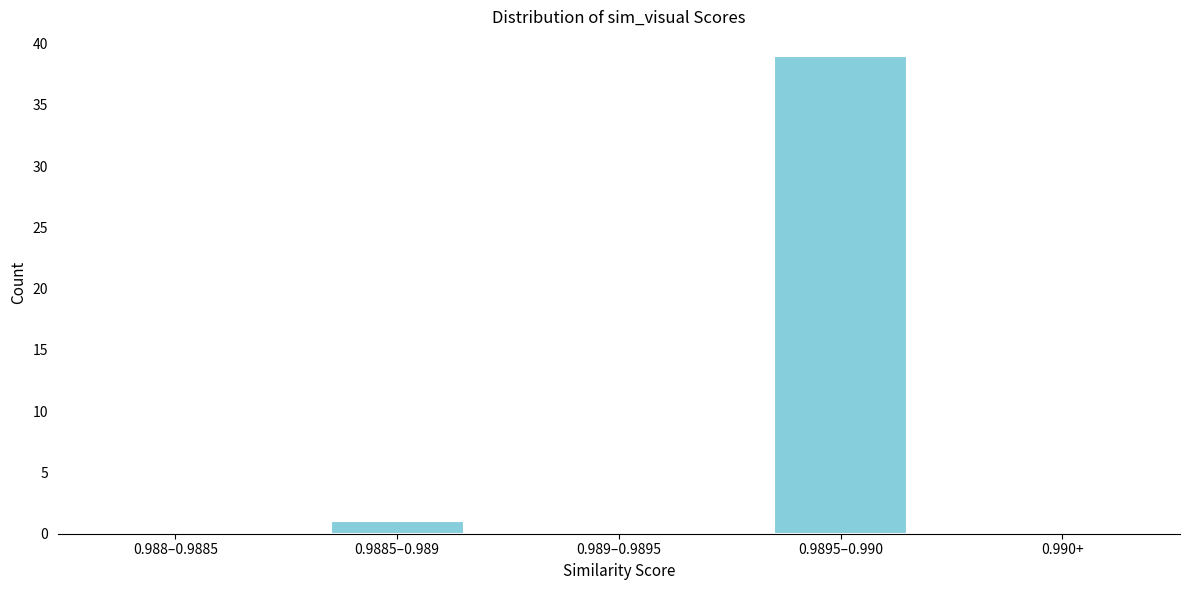

Reading right to left, list all the values displayed in this chart.

0.990+=0	0.9895–0.990=39	0.989–0.9895=0	0.9885–0.989=1	0.988–0.9885=0